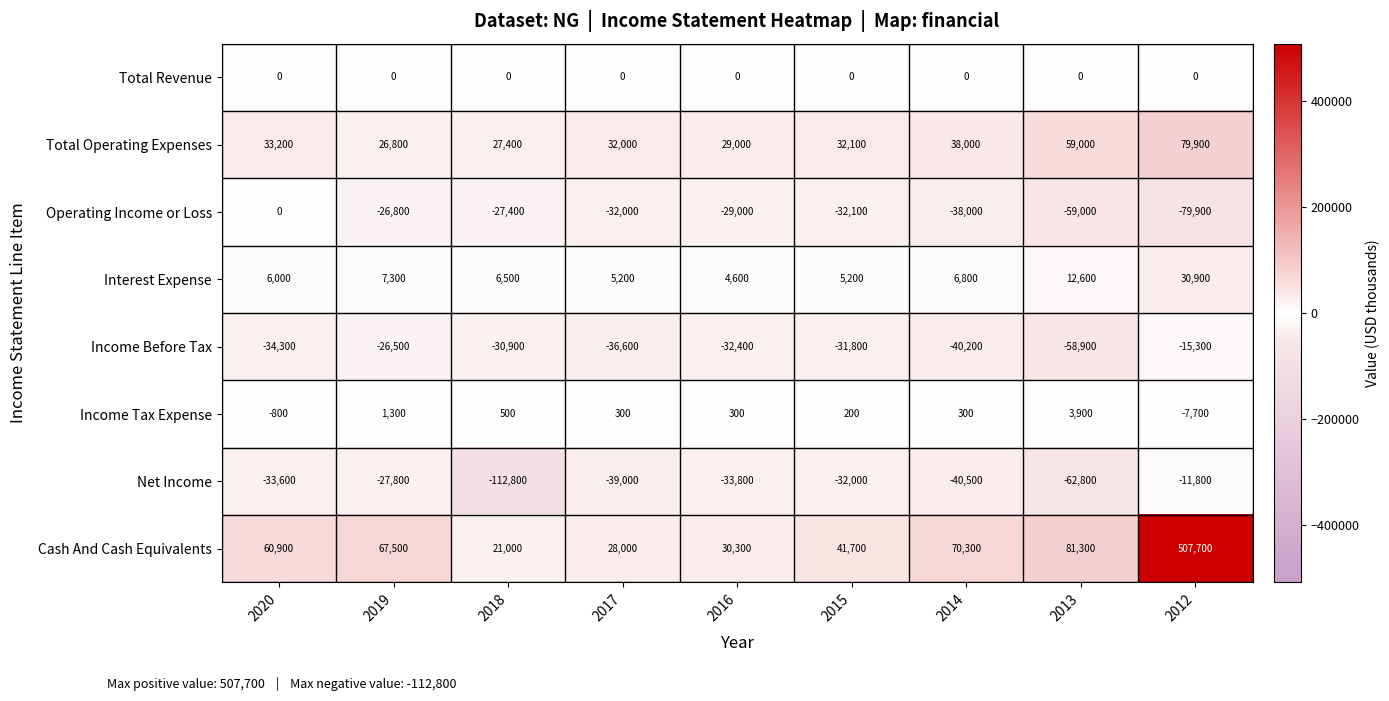

What is the average value of the Income Before Tax series?

-34100